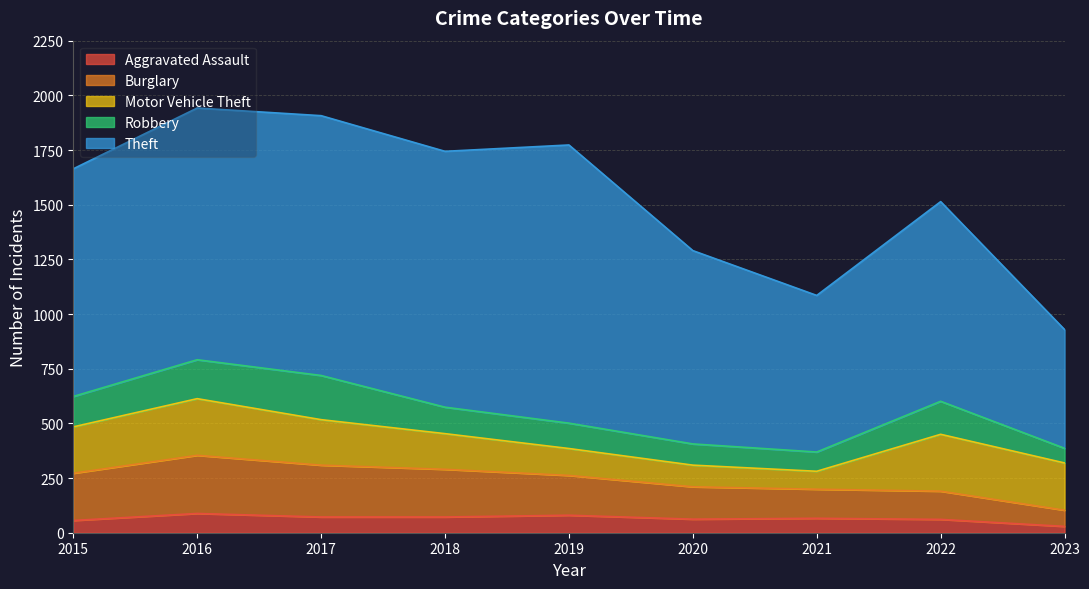

Which category has the lowest value in the Burglary series?

2023